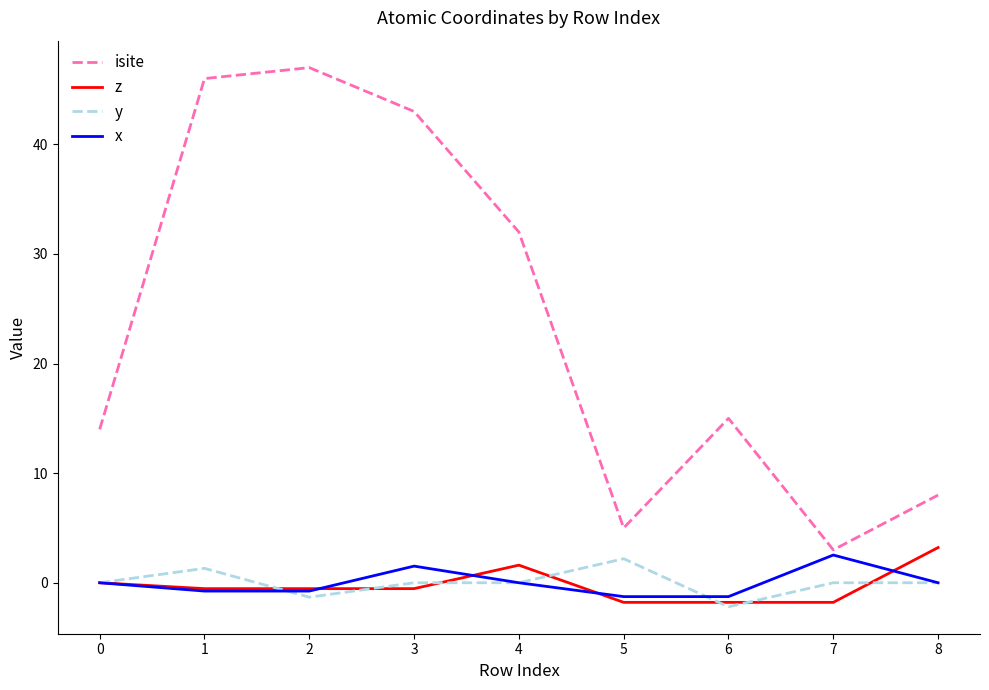

What is the difference between the maximum and minimum values in the y series?

4.4